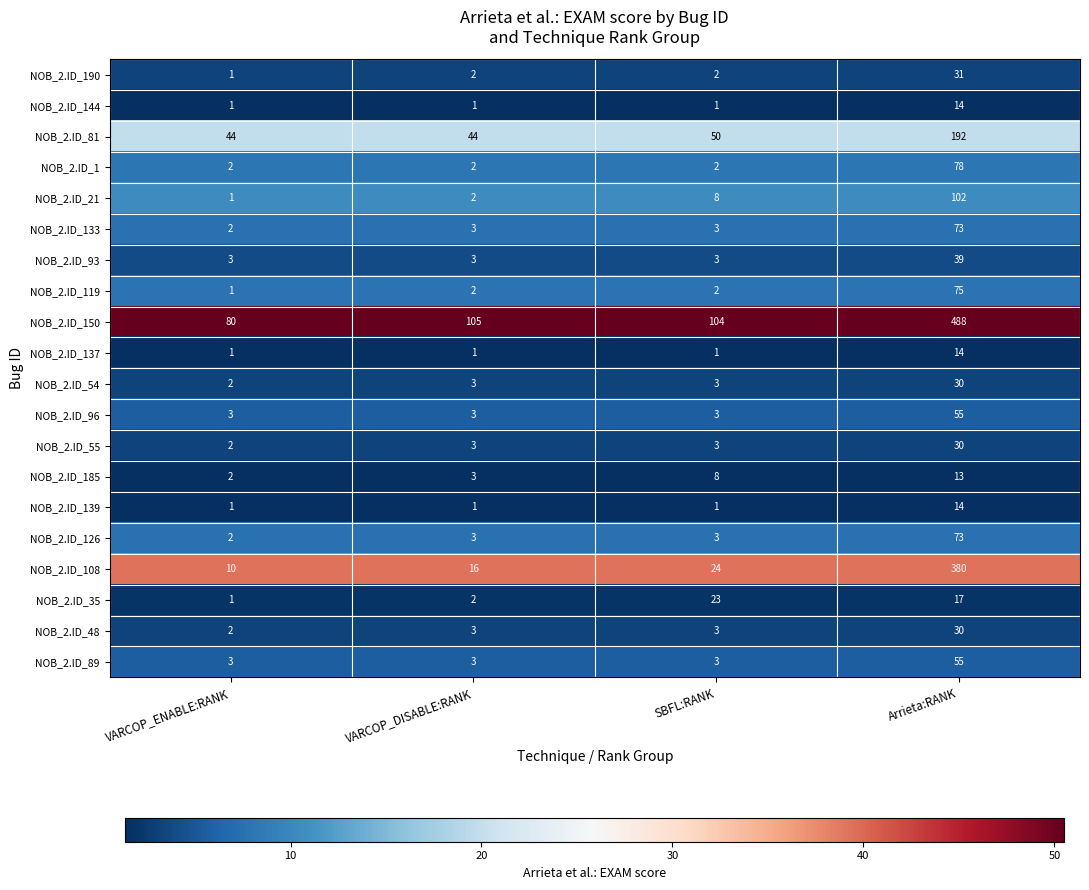

At how many categories does at least one series exceed 49?

4